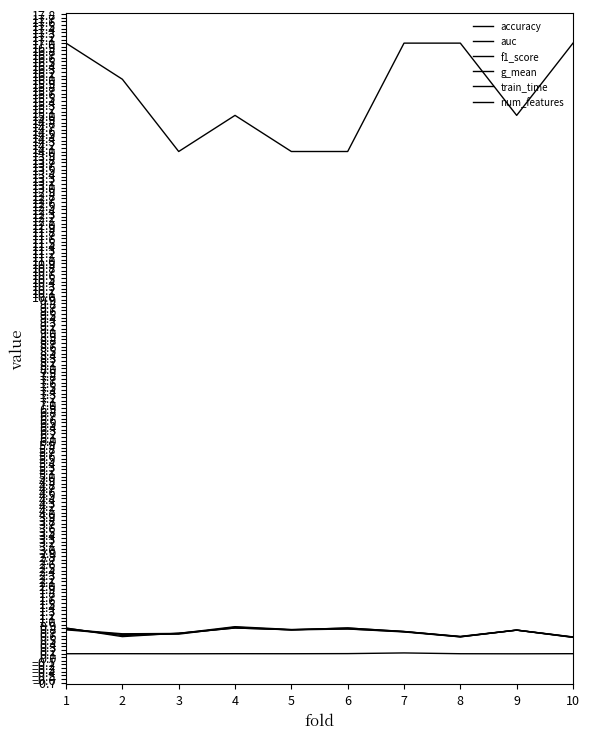

At which label is g_mean closest to 0?

10